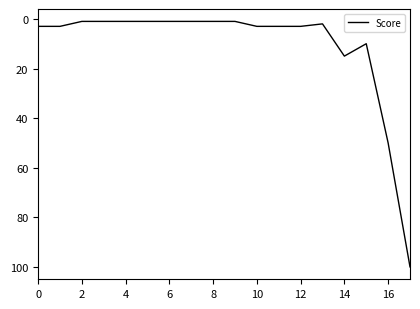

What is the maximum value shown in the chart?

100